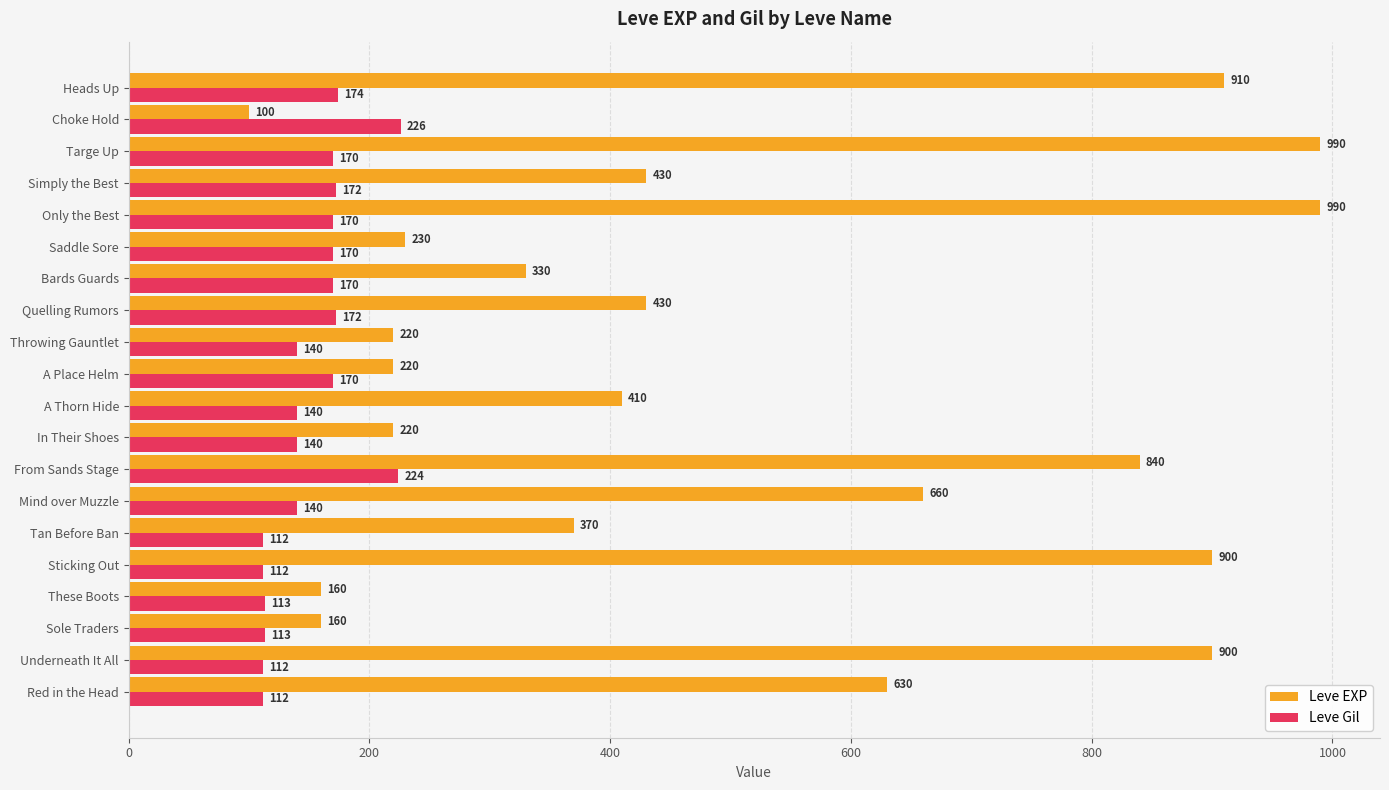

The value of Leve Gil at Quelling Rumors is 172. True or false?

True